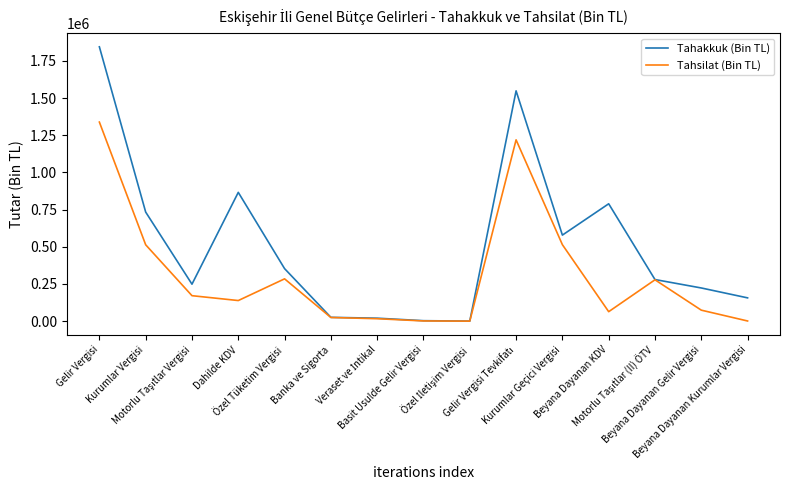

How many series are shown in this chart?

2